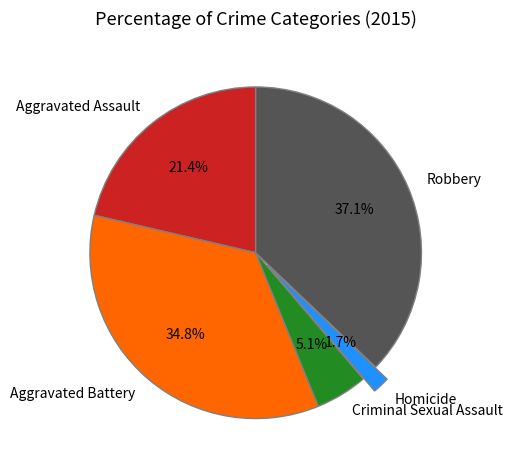

Which has a higher value, Aggravated Assault or Homicide?

Aggravated Assault